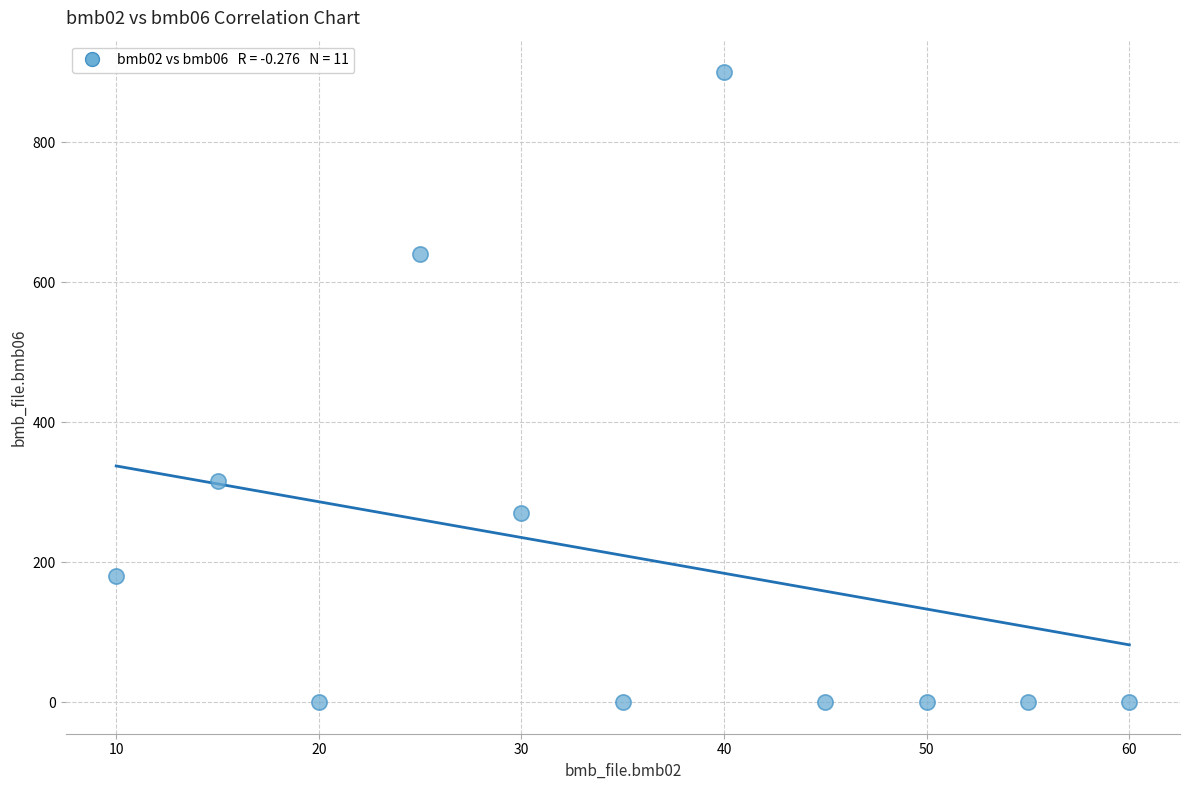

What Y value in the scatter plot is closest to 450?

316.0